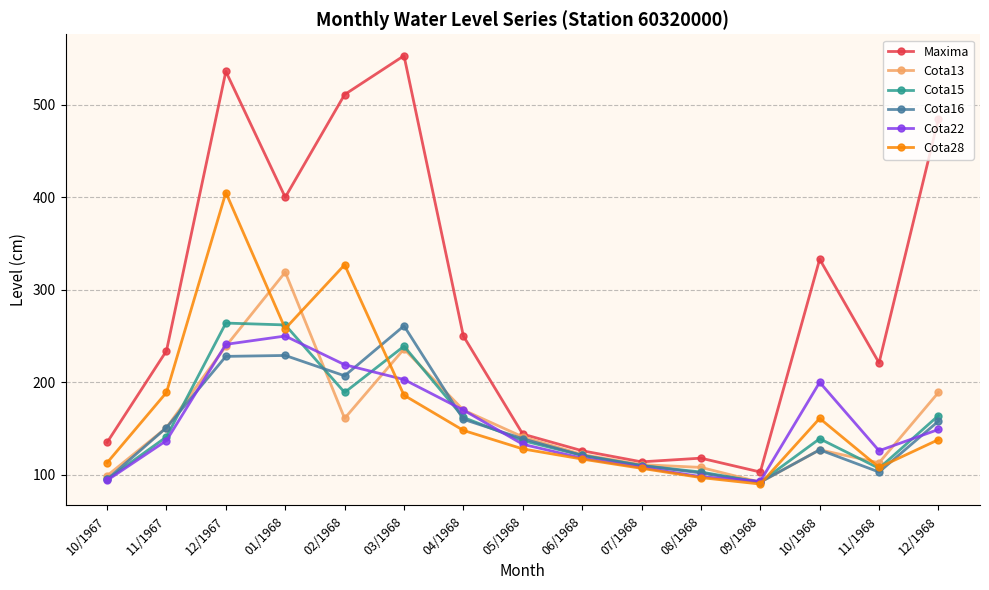

What is the value of the Cota15 point at the 11th from the left?

103